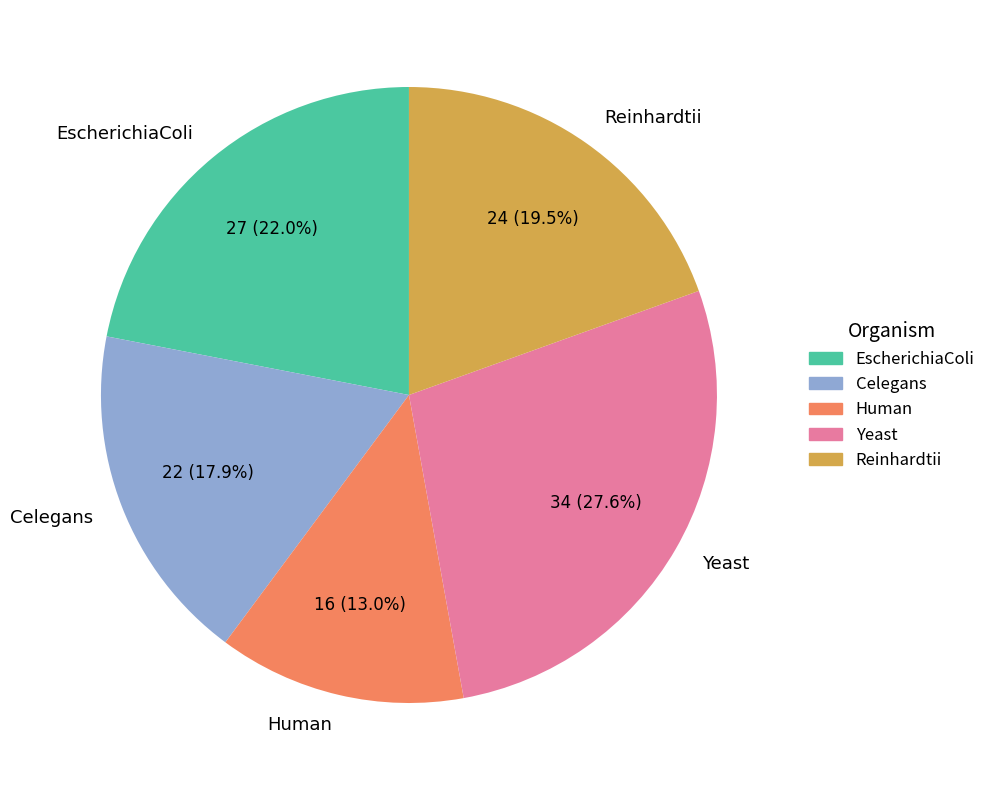

What is the largest slice in the pie chart?

Yeast